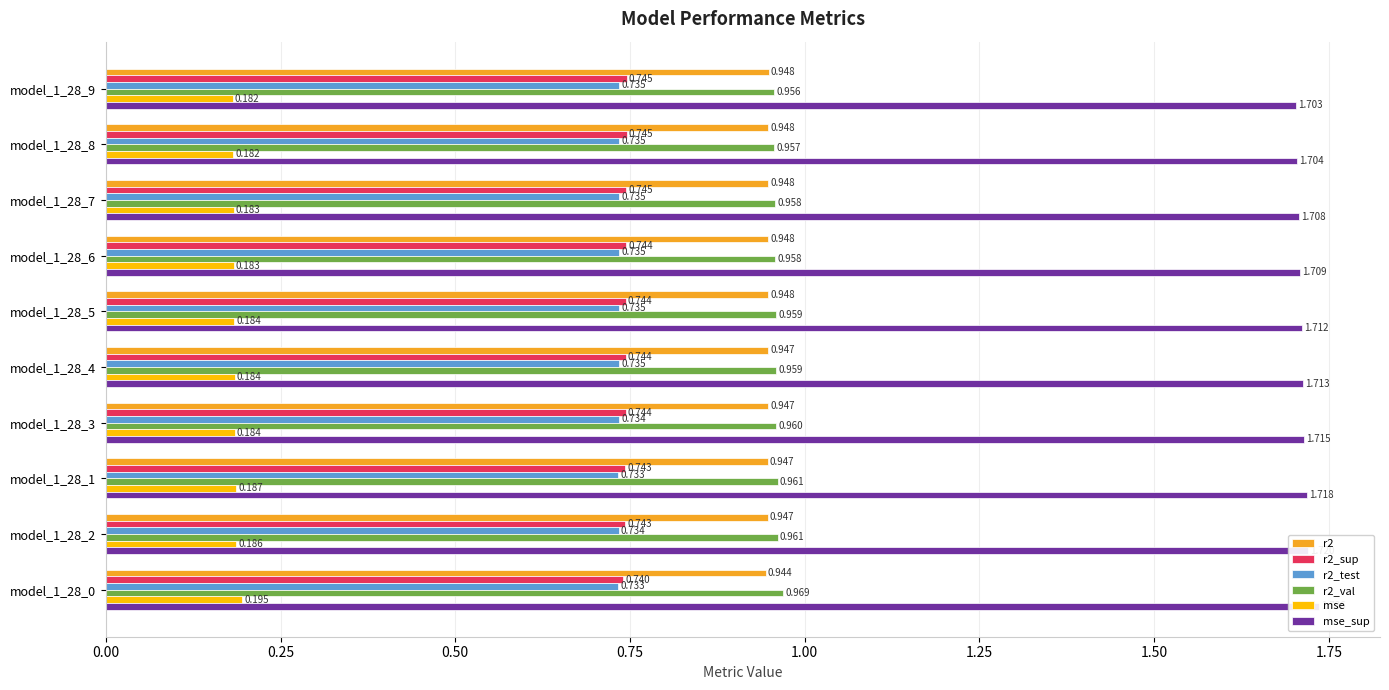

Which series has the largest total across all categories?

mse_sup